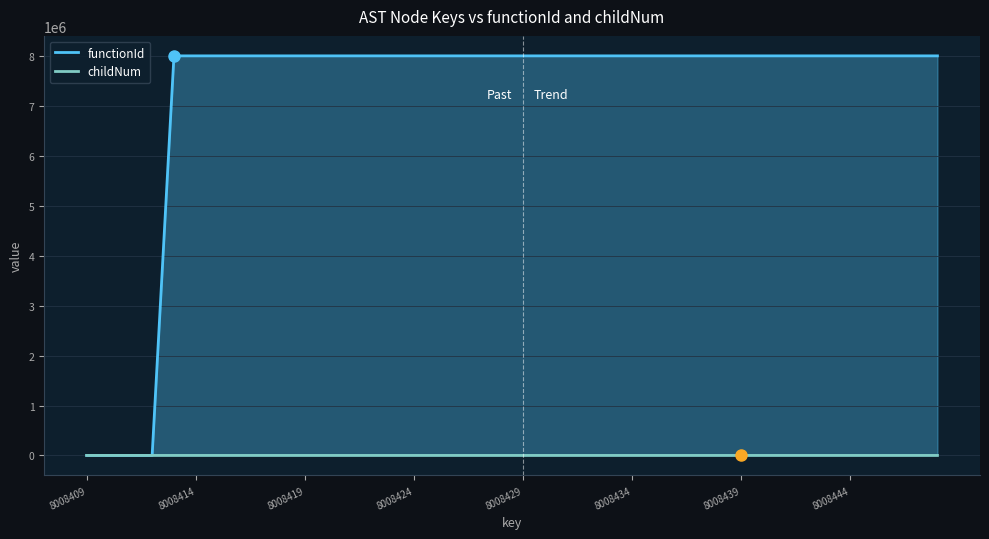

Count the number of categories in the chart.

40